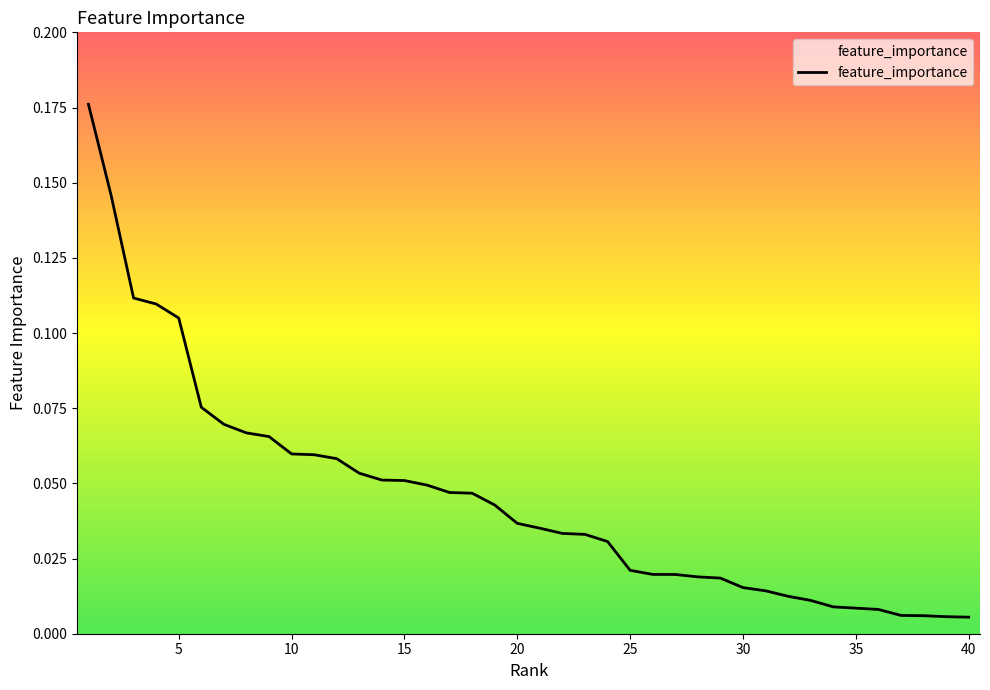

Is this an area chart (filled region under the line)?

No